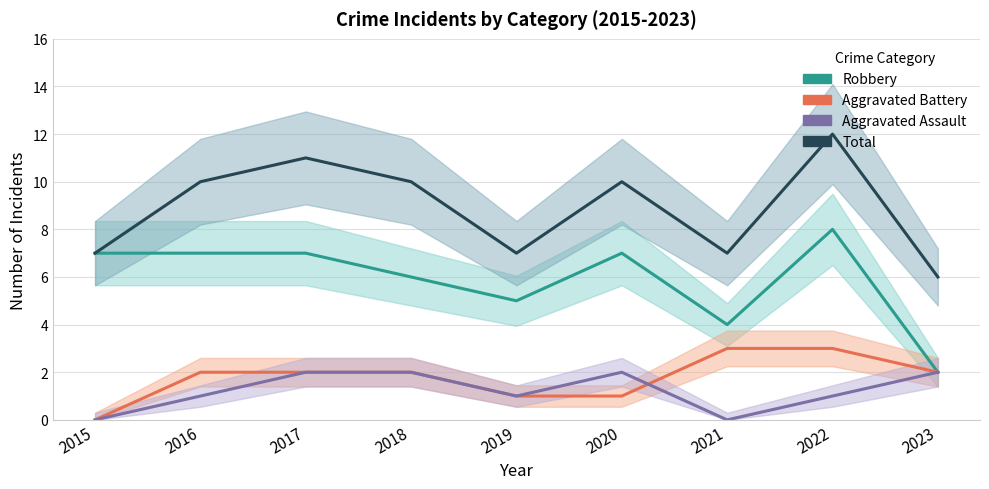

What is the maximum value shown in the chart?

12